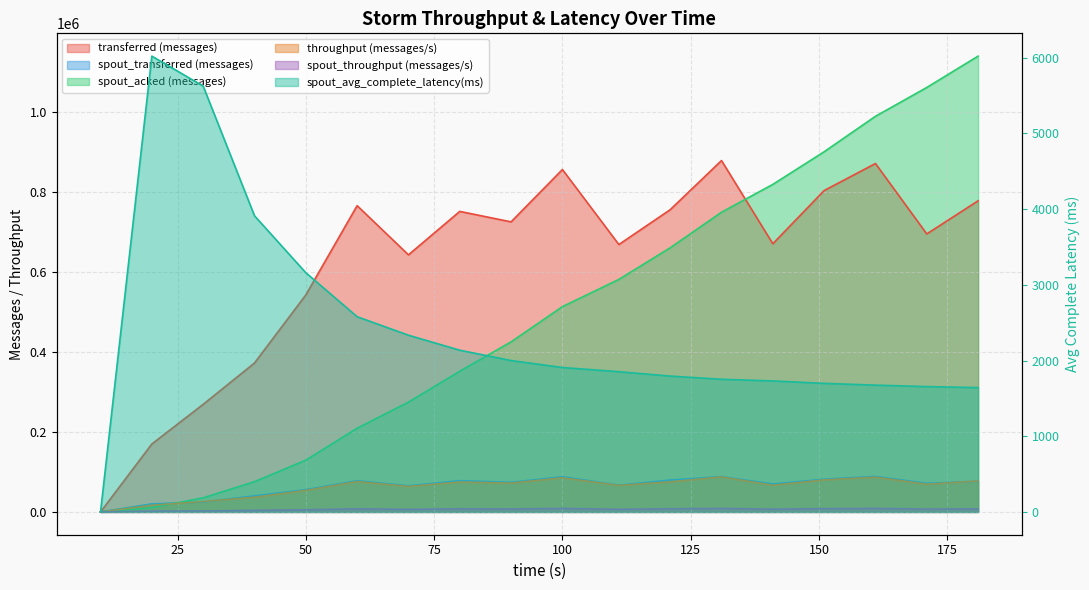

What is the greatest value displayed?

1139740.0